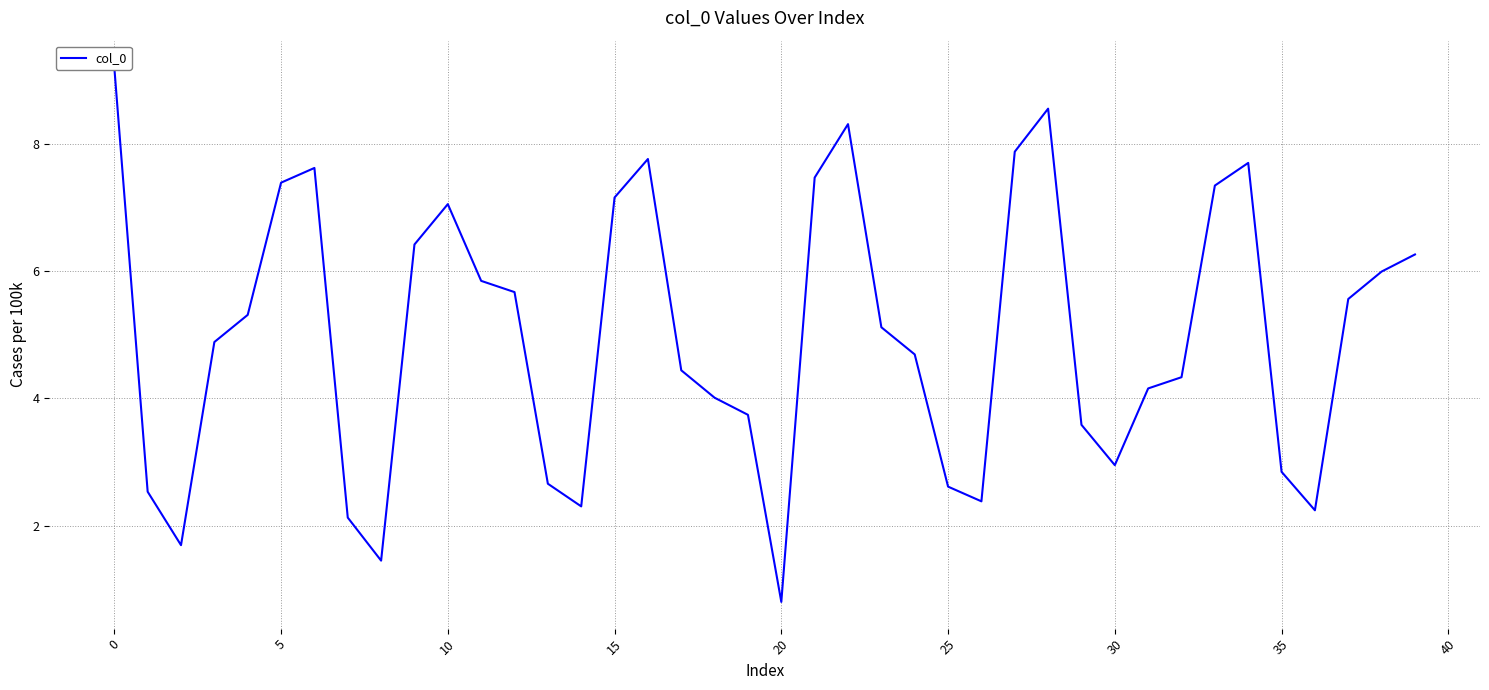

Which label corresponds to the smallest value in the chart?

20